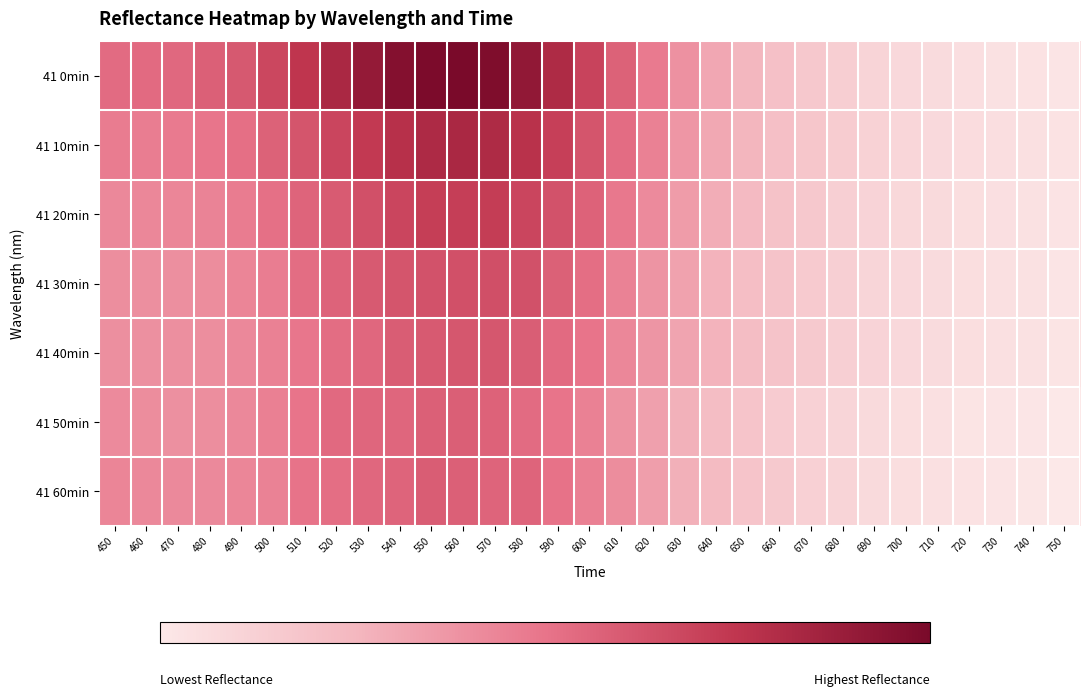

Between 540 and 710, which is larger?

540